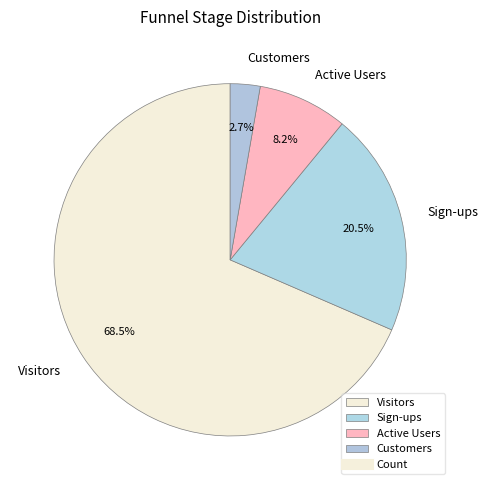

Is it true that Customers is 3% of the pie?

True